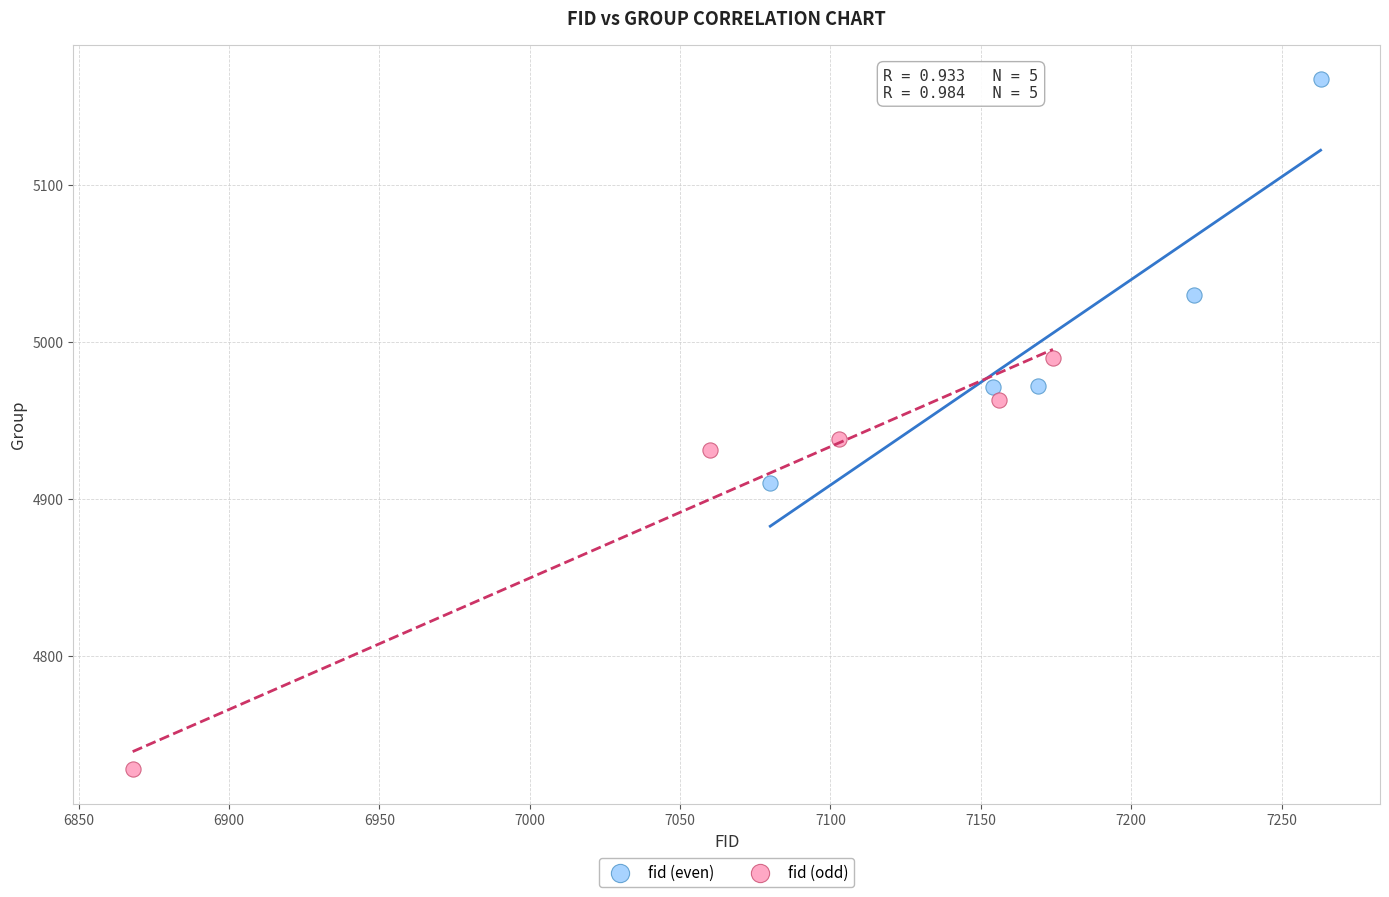

Which series contains the lowest Y value?

fid (odd)